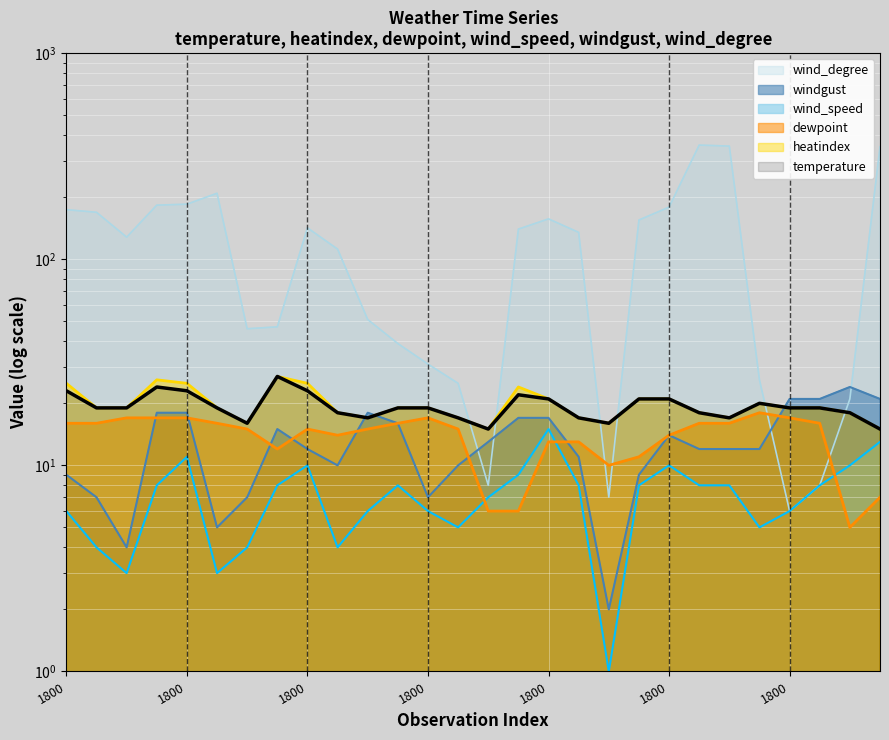

What is the spread (max minus min) of values at 1?

165